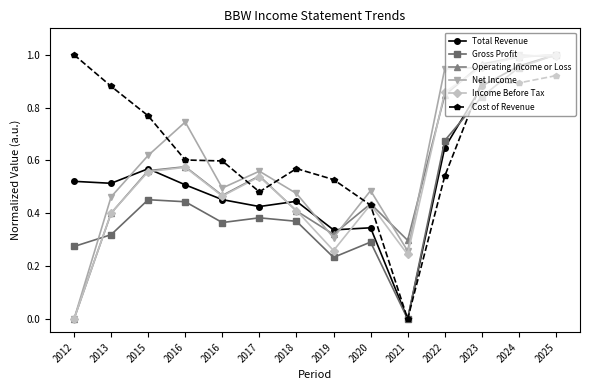

Does the chart display data point markers on the line(s)?

Yes